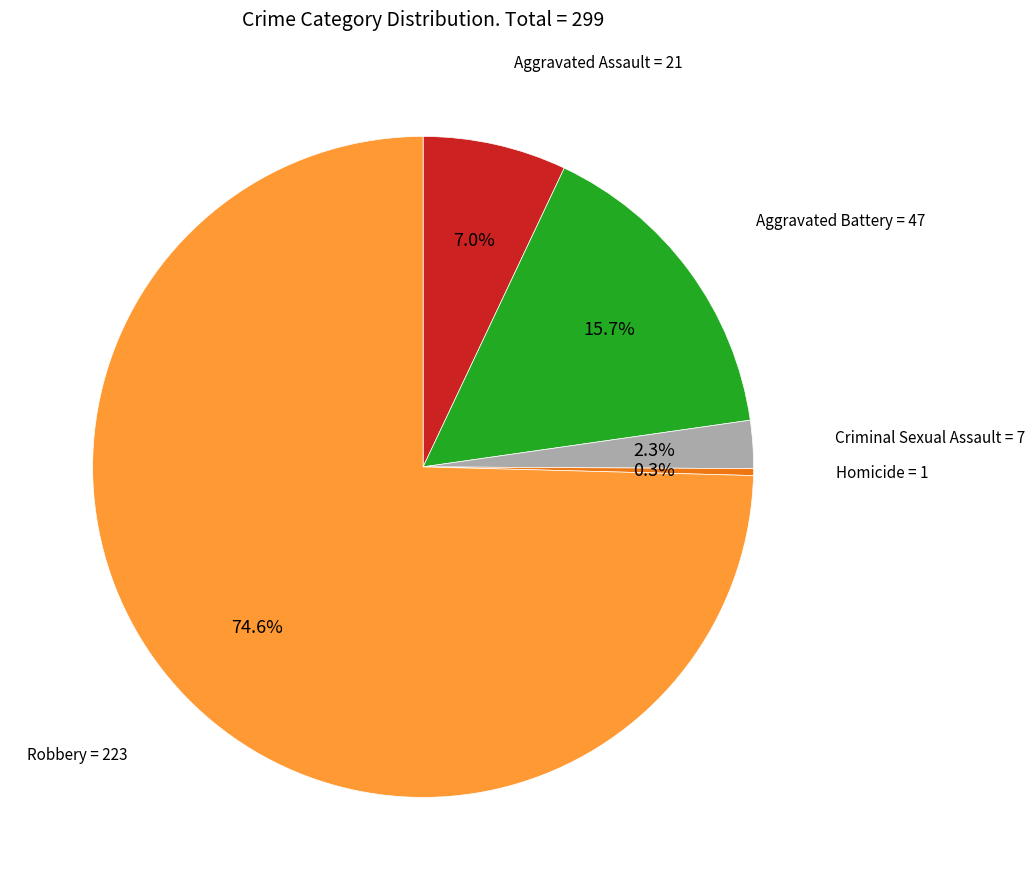

Is there any slice that represents more than half of the pie?

Yes